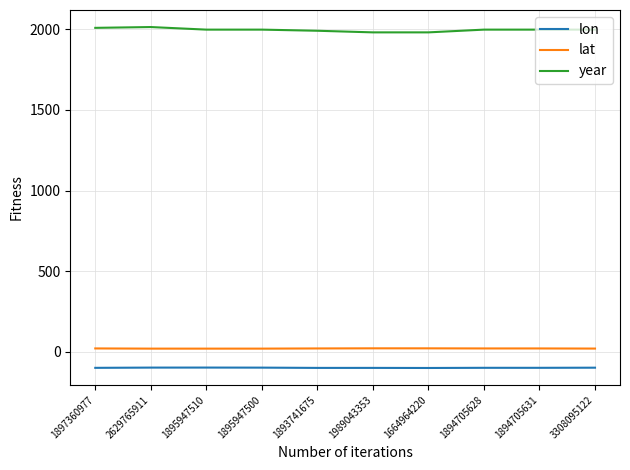

Is the value of year at 2629765911 greater than the value of lat at 1895947500?

Yes